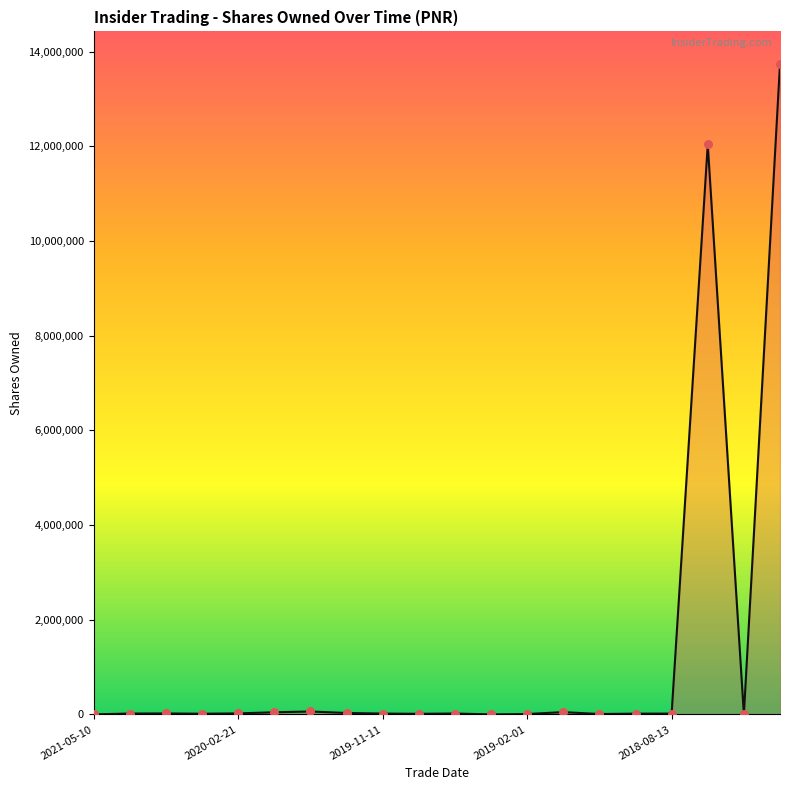

What is the difference between the maximum and minimum values?

13739444